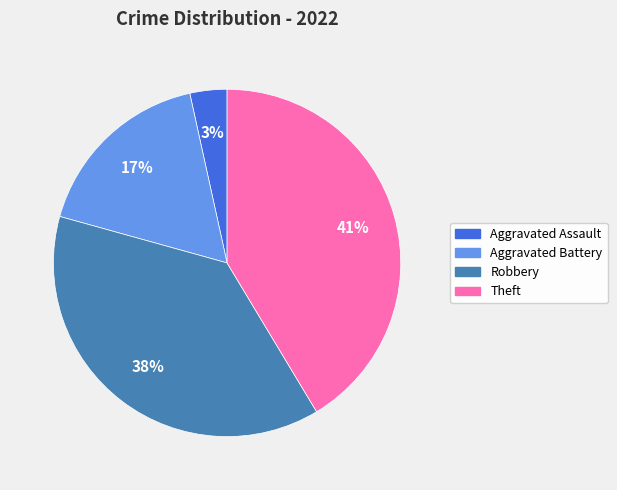

Is there a majority slice in this chart?

No